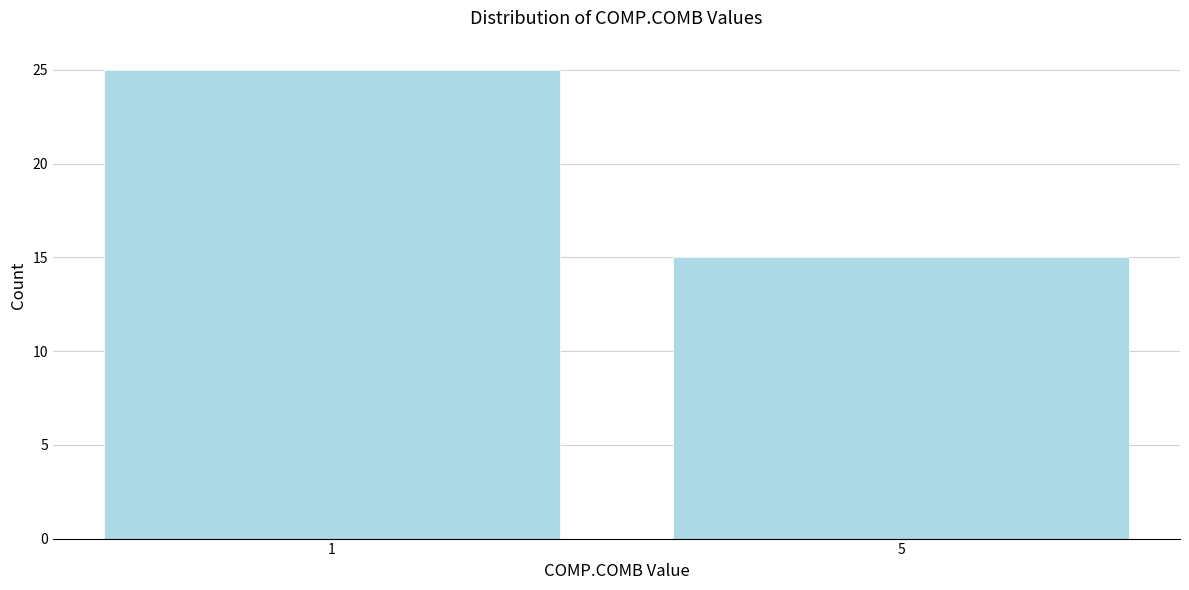

Reading left to right, list all the values displayed in this chart.

1=25	5=15